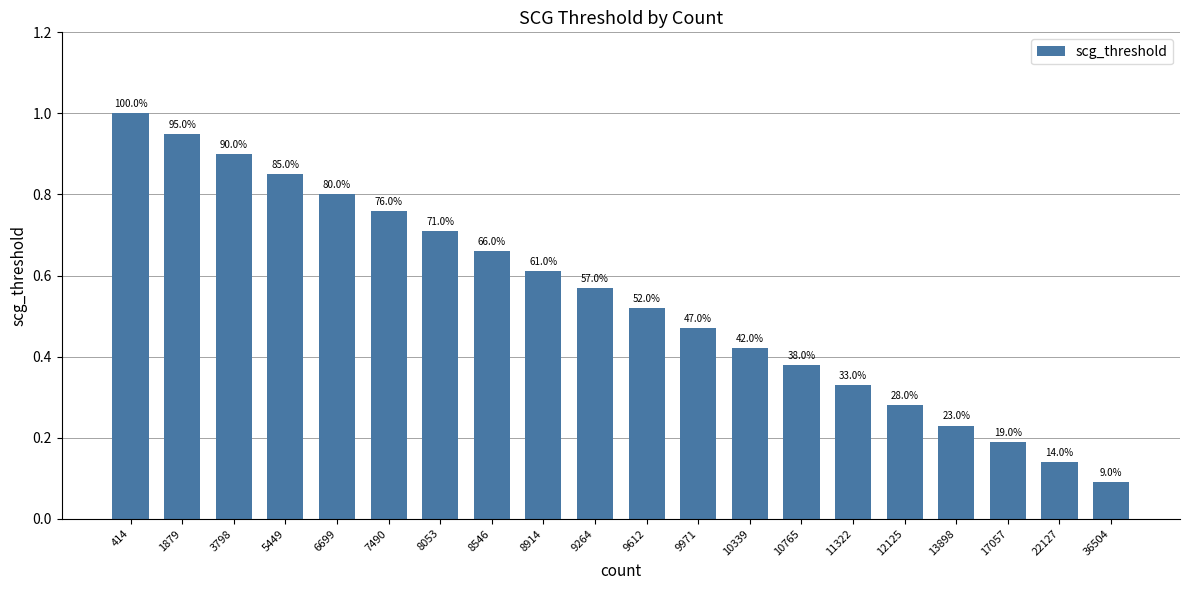

Reading right to left, transcribe all the data shown in this chart.

36504=0.1	22127=0.1	17057=0.2	13898=0.2	12125=0.3	11322=0.3	10765=0.4	10339=0.4	9971=0.5	9612=0.5	9264=0.6	8914=0.6	8546=0.7	8053=0.7	7490=0.8	6699=0.8	5449=0.8	3798=0.9	1879=0.9	414=1.0